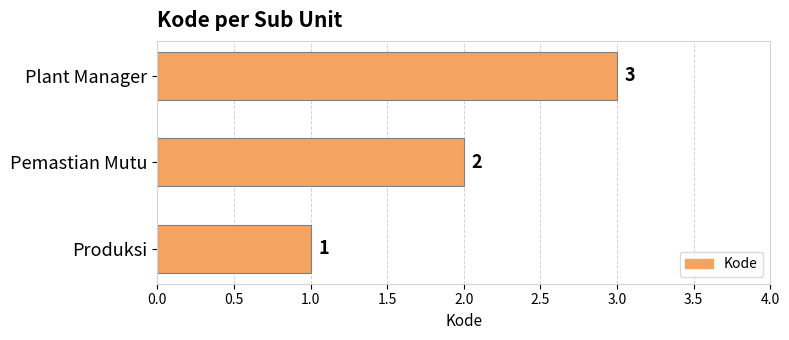

What is the sum of all values?

6